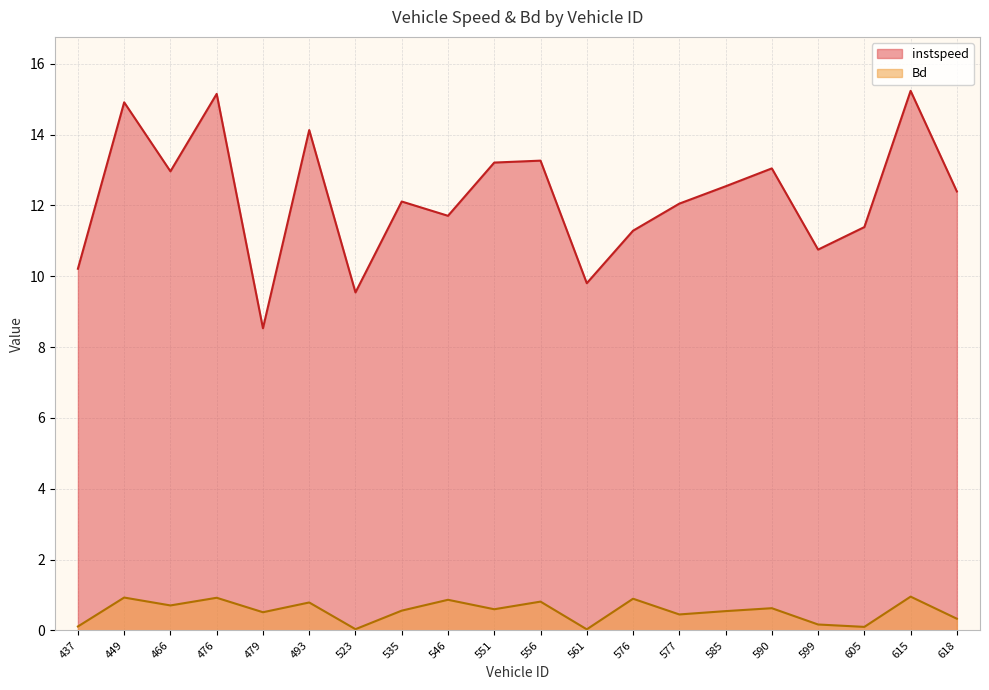

At which label does instspeed first exceed 12?

449